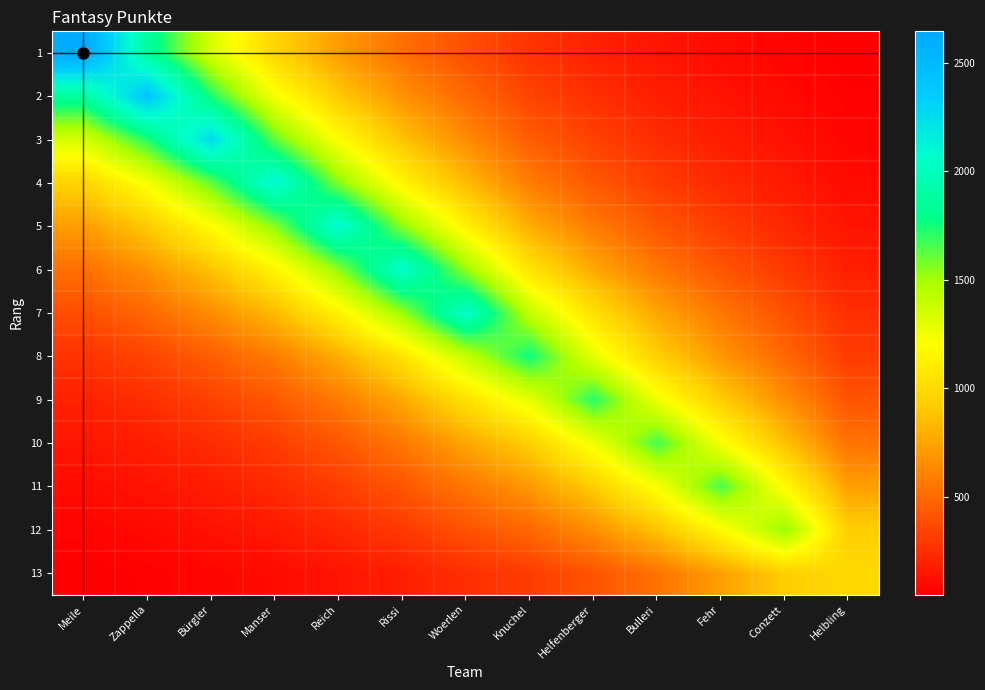

Reading left to right, list all the values displayed in this chart.

1: Meile=2646.0	Zappella=1869.1	Bürgler=1347.6	Manser=965.6	Reich=713.8	Rissi=525.7	Woerlen=387.6	Knuchel=270.1	Helfenberger=198.0	Bulleri=144.9	Fehr=107.2	Conzett=77.0	Helbling=49.7
2: Meile=1869.1	Zappella=2400.0	Bürgler=1728.0	Manser=1235.9	Reich=913.6	Rissi=672.6	Woerlen=495.8	Knuchel=344.2	Helfenberger=252.2	Bulleri=184.5	Fehr=136.5	Conzett=97.8	Helbling=62.5
3: Meile=1347.6	Zappella=1728.0	Bürgler=2265.0	Manser=1618.3	Reich=1196.1	Rissi=880.4	Woerlen=648.9	Knuchel=449.6	Helfenberger=329.3	Bulleri=240.7	Fehr=178.1	Conzett=127.5	Helbling=81.1
4: Meile=965.6	Zappella=1235.9	Bürgler=1618.3	Manser=2104.0	Reich=1555.0	Rissi=1144.3	Woerlen=843.2	Knuchel=582.7	Helfenberger=426.5	Bulleri=311.7	Fehr=230.6	Conzett=164.8	Helbling=104.0
5: Meile=713.8	Zappella=913.6	Bürgler=1196.1	Manser=1555.0	Reich=2094.0	Rissi=1540.9	Woerlen=1135.5	Knuchel=784.5	Helfenberger=574.2	Bulleri=419.6	Fehr=310.4	Conzett=221.8	Helbling=139.9
6: Meile=525.7	Zappella=672.6	Bürgler=880.4	Manser=1144.3	Reich=1540.9	Rissi=2066.0	Woerlen=1522.4	Knuchel=1051.2	Helfenberger=769.4	Bulleri=562.2	Fehr=415.9	Conzett=297.1	Helbling=187.2
7: Meile=387.6	Zappella=495.8	Bürgler=648.9	Manser=843.2	Reich=1135.5	Rissi=1522.4	Woerlen=2044.0	Knuchel=1410.9	Helfenberger=1032.6	Bulleri=754.4	Fehr=558.1	Conzett=398.6	Helbling=250.8
8: Meile=270.1	Zappella=344.2	Bürgler=449.6	Manser=582.7	Reich=784.5	Rissi=1051.2	Woerlen=1410.9	Knuchel=1765.0	Helfenberger=1290.5	Bulleri=941.8	Fehr=696.7	Conzett=496.1	Helbling=307.5
9: Meile=198.0	Zappella=252.2	Bürgler=329.3	Manser=426.5	Reich=574.2	Rissi=769.4	Woerlen=1032.6	Knuchel=1290.5	Helfenberger=1719.0	Bulleri=1254.2	Fehr=927.8	Conzett=660.3	Helbling=408.1
10: Meile=144.9	Zappella=184.5	Bürgler=240.7	Manser=311.7	Reich=419.6	Rissi=562.2	Woerlen=754.4	Knuchel=941.8	Helfenberger=1254.2	Bulleri=1667.0	Fehr=1233.1	Conzett=877.0	Helbling=540.3
11: Meile=107.2	Zappella=136.5	Bürgler=178.1	Manser=230.6	Reich=310.4	Rissi=415.9	Woerlen=558.1	Knuchel=696.7	Helfenberger=927.8	Bulleri=1233.1	Fehr=1662.0	Conzett=1182.0	Helbling=728.0
12: Meile=77.0	Zappella=97.8	Bürgler=127.5	Manser=164.8	Reich=221.8	Rissi=297.1	Woerlen=398.6	Knuchel=496.1	Helfenberger=660.3	Bulleri=877.0	Fehr=1182.0	Conzett=1529.0	Helbling=933.4
13: Meile=49.7	Zappella=62.5	Bürgler=81.1	Manser=104.0	Reich=139.9	Rissi=187.2	Woerlen=250.8	Knuchel=307.5	Helfenberger=408.1	Bulleri=540.3	Fehr=728.0	Conzett=933.4	Helbling=991.0